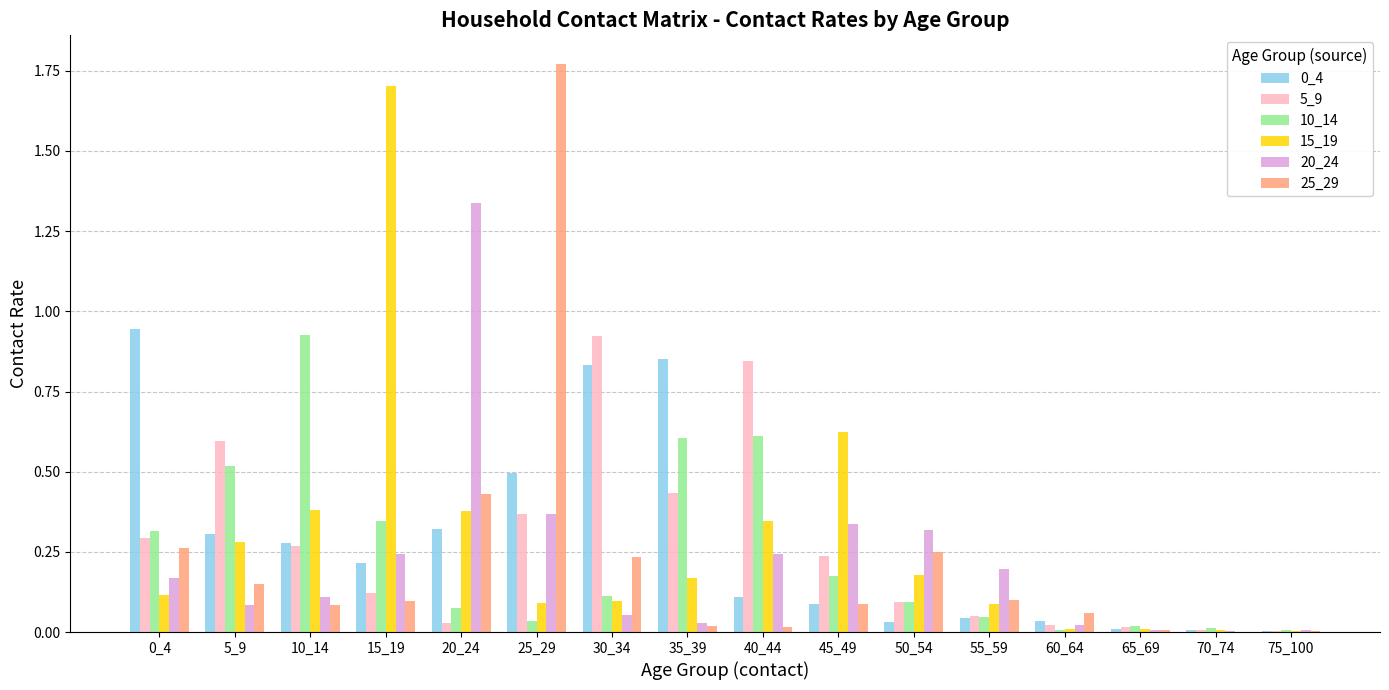

At which label does 15_19 reach its peak?

15_19